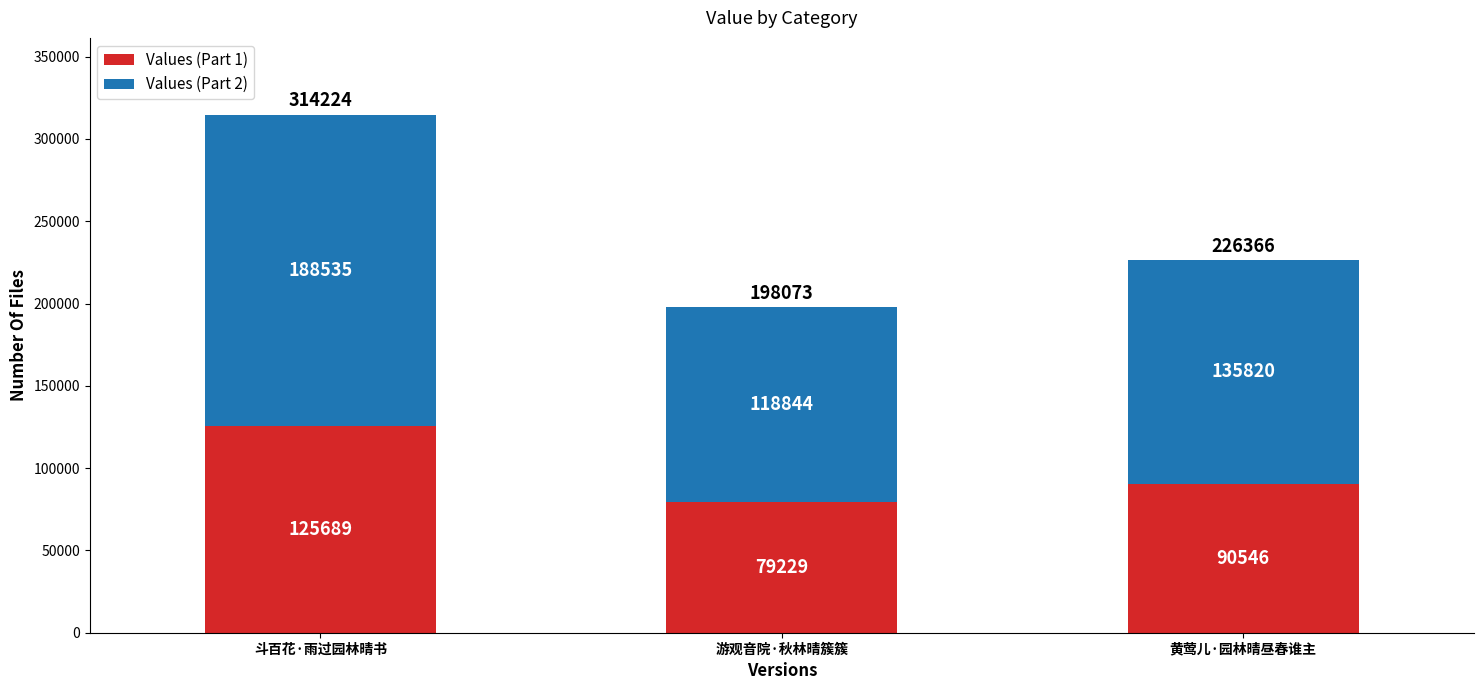

What is the difference between the maximum and minimum values in the Values (Part 1) series?

46460